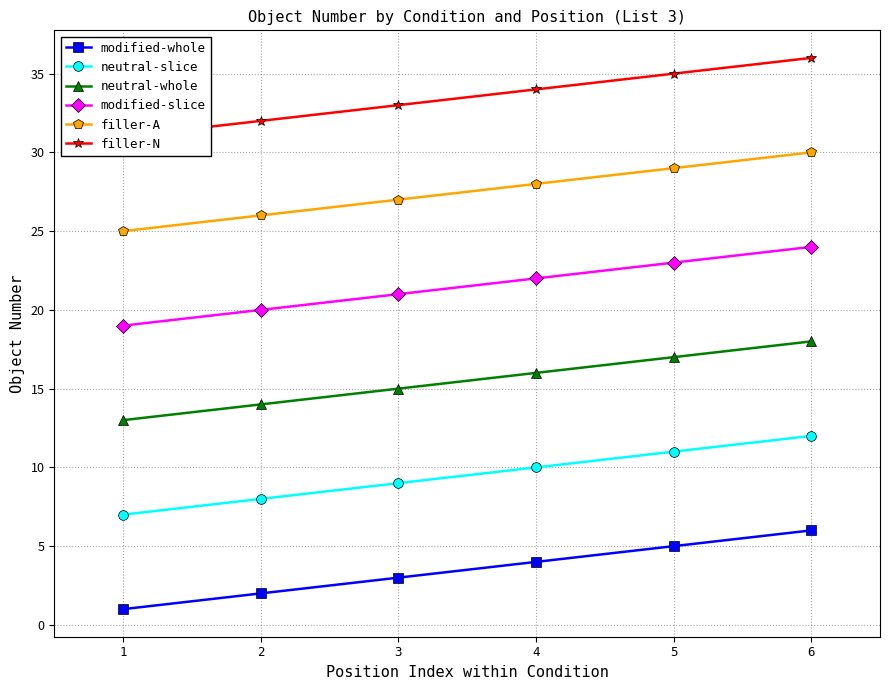

At 1, list the series in order from largest to smallest.

filler-N, filler-A, modified-slice, neutral-whole, neutral-slice, modified-whole